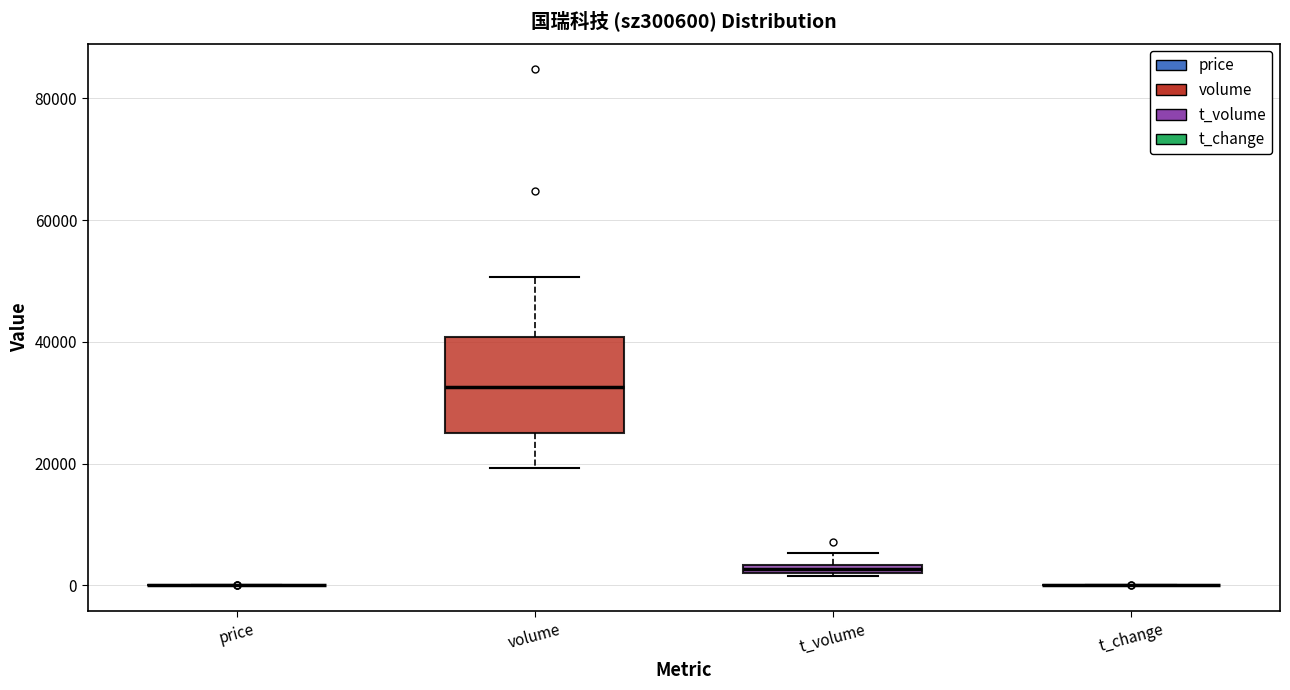

Which box is the tallest, from its lower edge to its upper edge?

volume